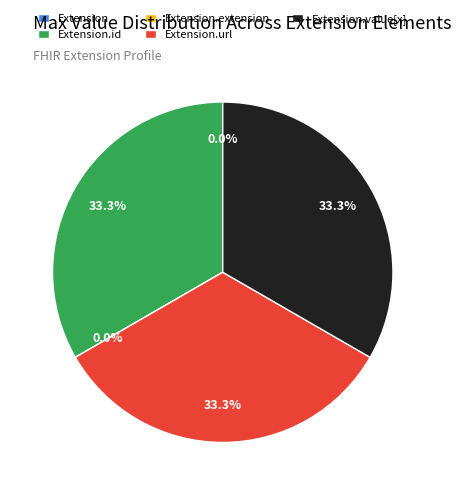

True or false: Extension.id accounts for 33% of the total.

True